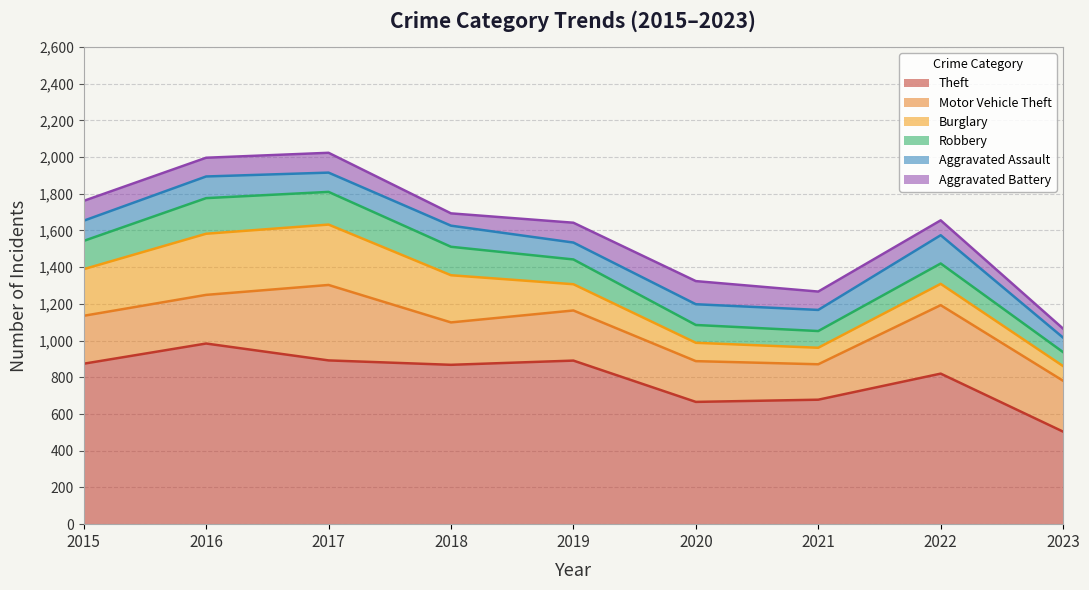

How many lines are shown in the chart?

6